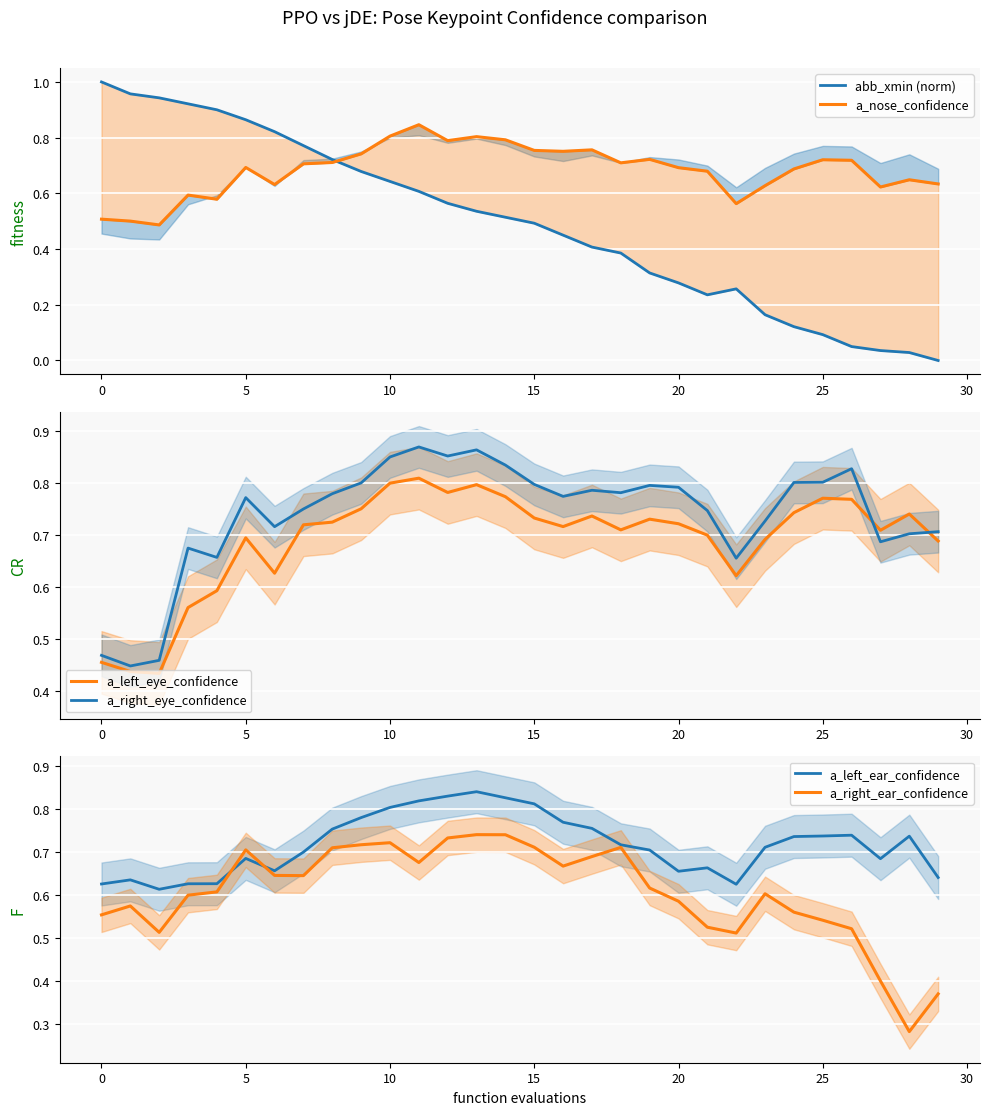

What is the sum of the a_left_ear_confidence values at 10 and 9?

1.6